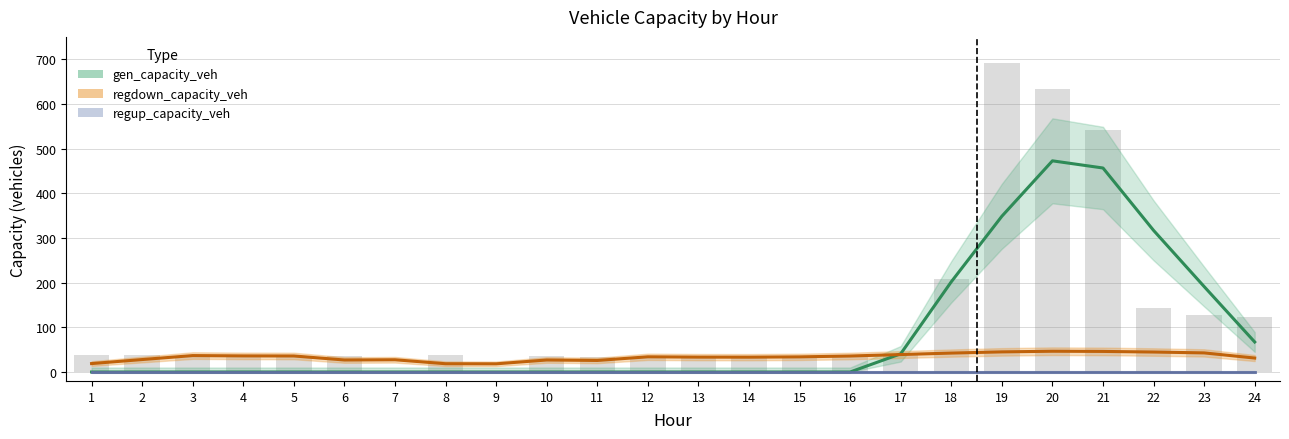

Reading right to left, extract all data points from this chart.

gen_capacity_veh: 67.2	191.2	316.9	456.6	472.6	348.6	201.9	40.8	0.0	0.0	0.0	0.0	0.0	0.0	0.0	0.0	0.0	0.0	0.0	0.0	0.0	0.0	0.0	0.0
regdown_capacity_veh: 31.3	42.8	44.7	46.1	46.5	45.0	42.4	39.1	35.8	33.9	33.2	33.4	34.0	25.8	26.9	18.3	18.5	27.4	26.9	35.9	36.1	36.8	27.9	18.9
regup_capacity_veh: 0.0	0.0	0.0	0.0	0.0	0.0	0.0	0.0	0.0	0.0	0.0	0.0	0.0	0.0	0.0	0.0	0.0	0.0	0.0	0.0	0.0	0.0	0.0	0.0